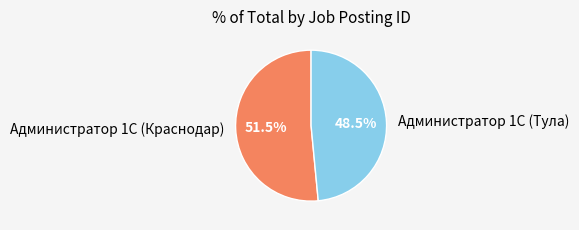

Which slice represents more than half of the pie?

Администратор 1С (Краснодар)